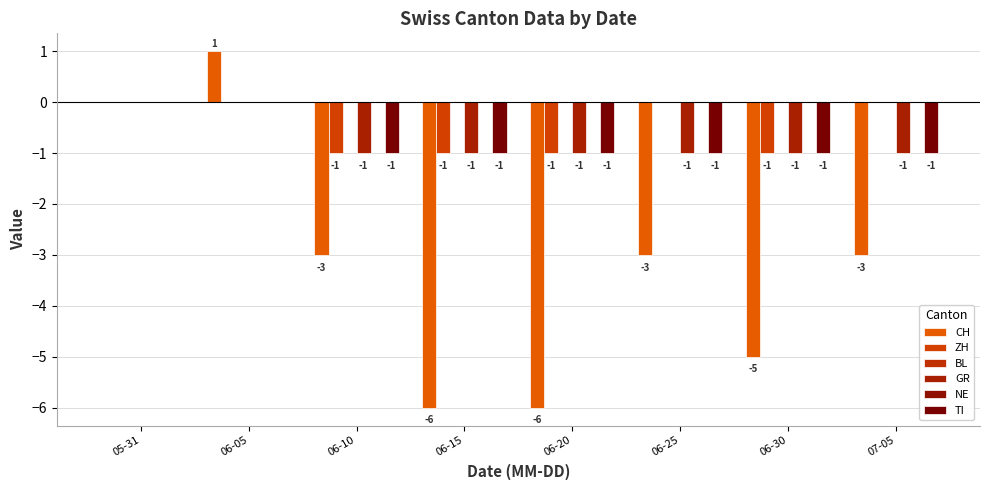

Which label corresponds to the smallest value in the chart?

06-15